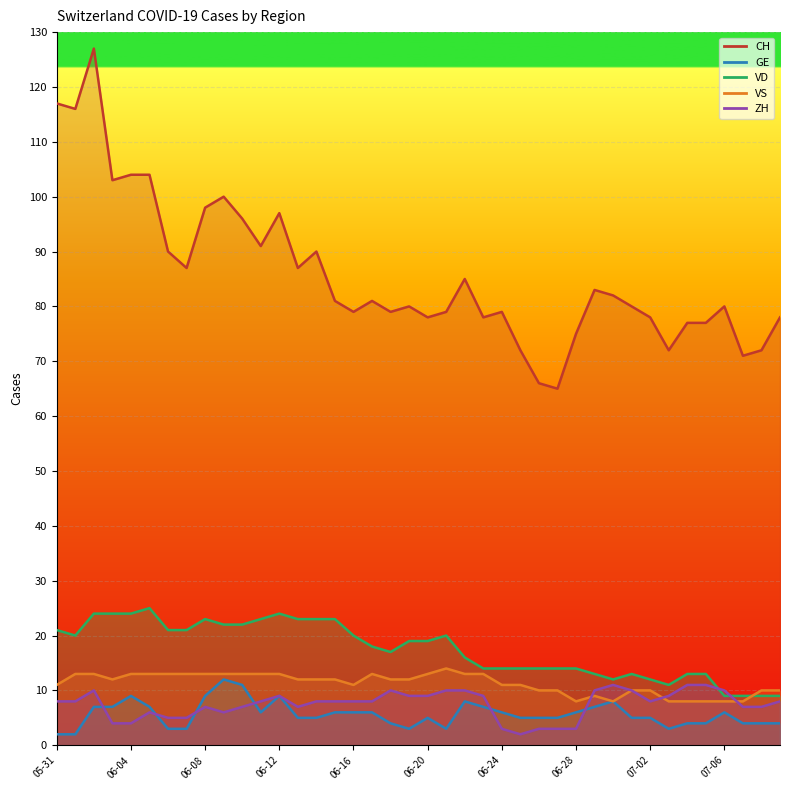

What is the lowest value of the GE series?

2